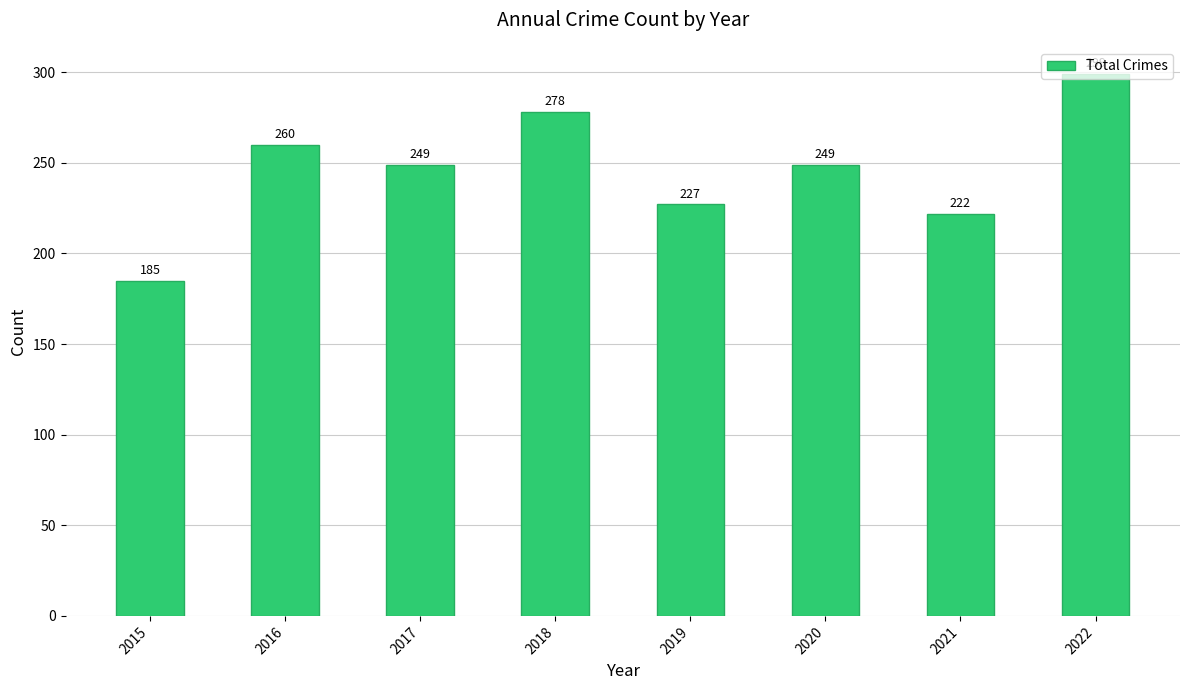

What is the ratio of the value at 2018 to the value at 2017?

1.1